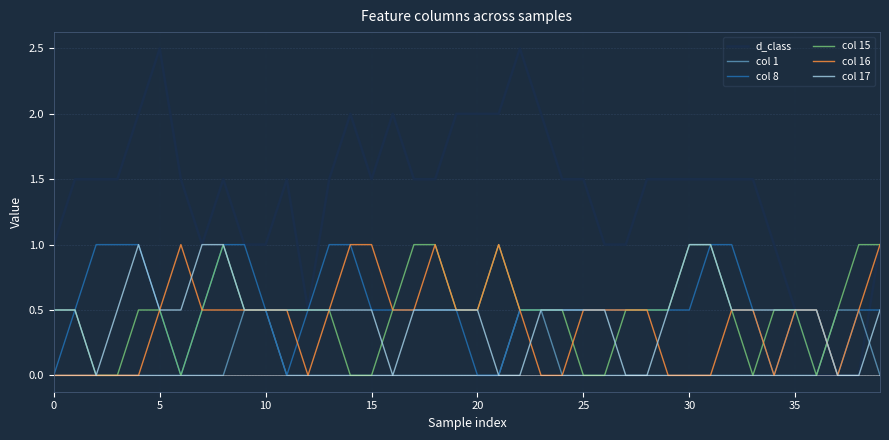

What is the highest value of the col 15 series?

1.0